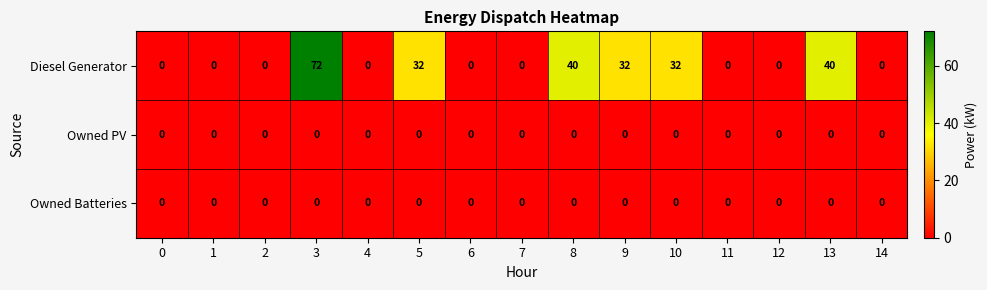

What is the greatest value displayed?

72